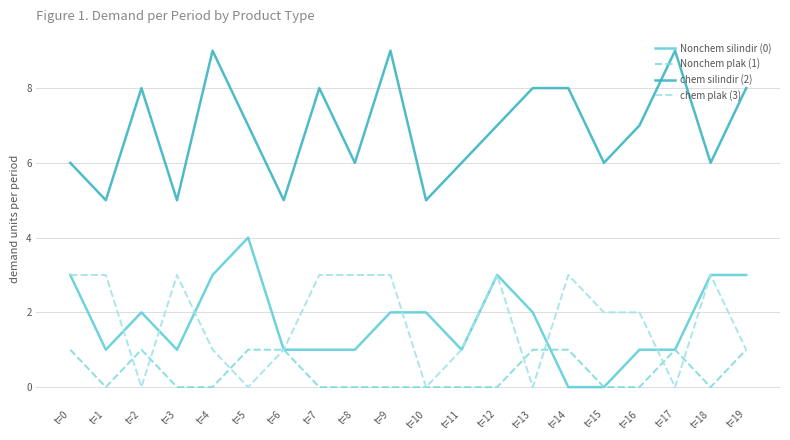

Is it true that chem plak (3) equals 2 at t=0?

False